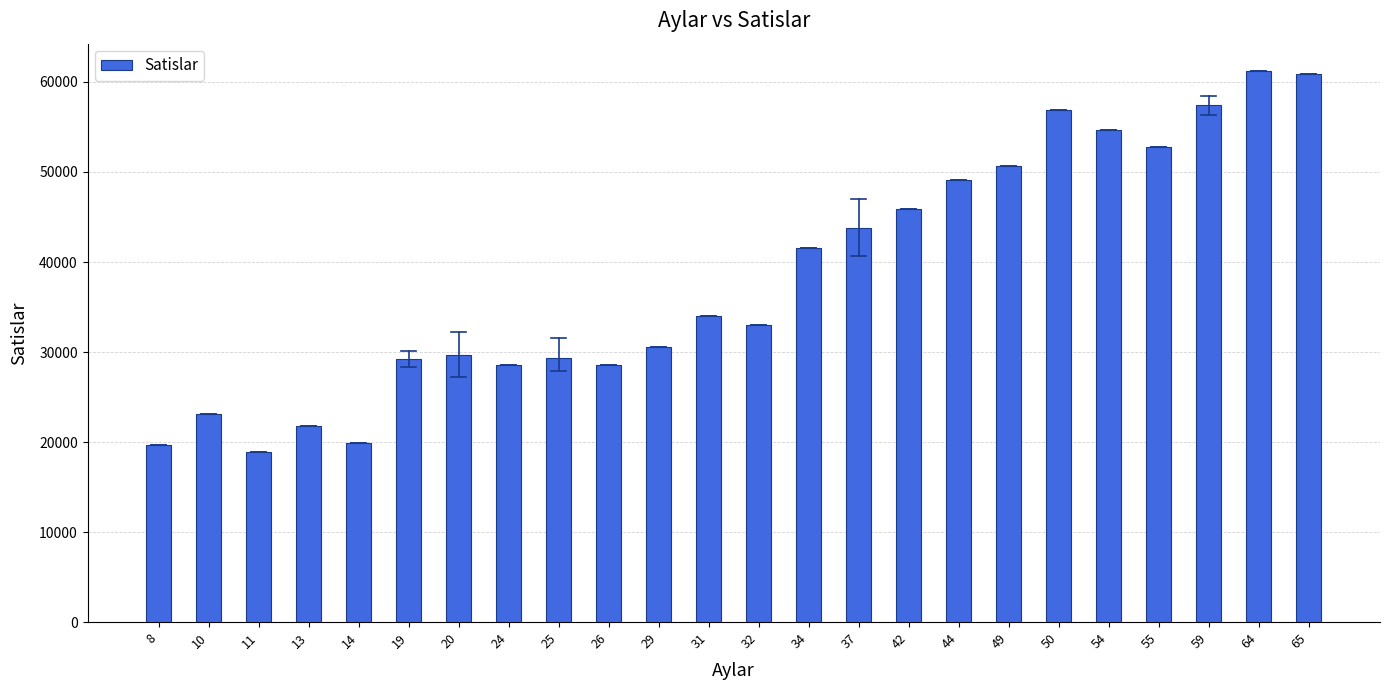

How many categories are shown in the chart?

24